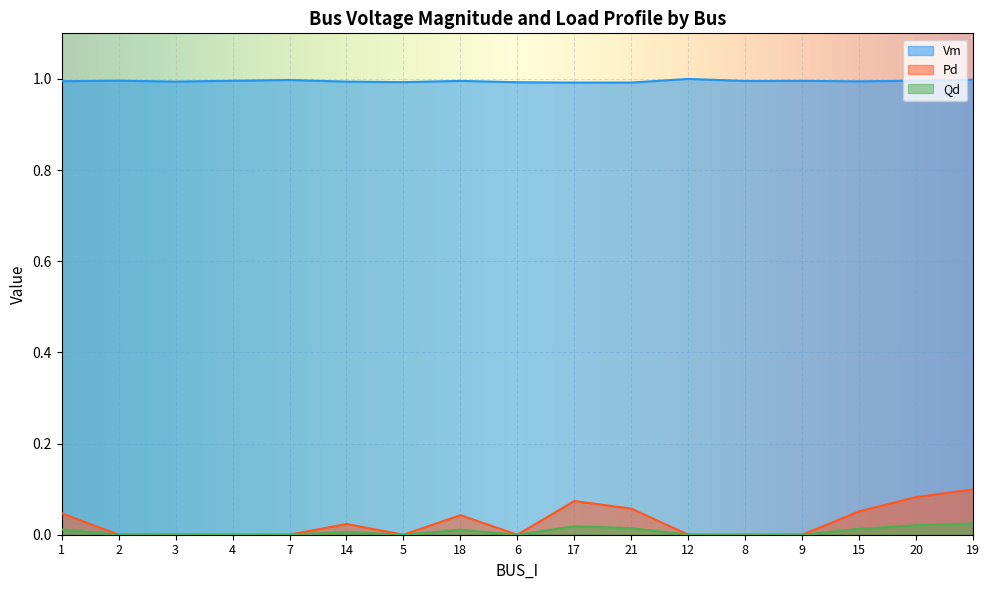

What is the label of the 14th point from the left?

9